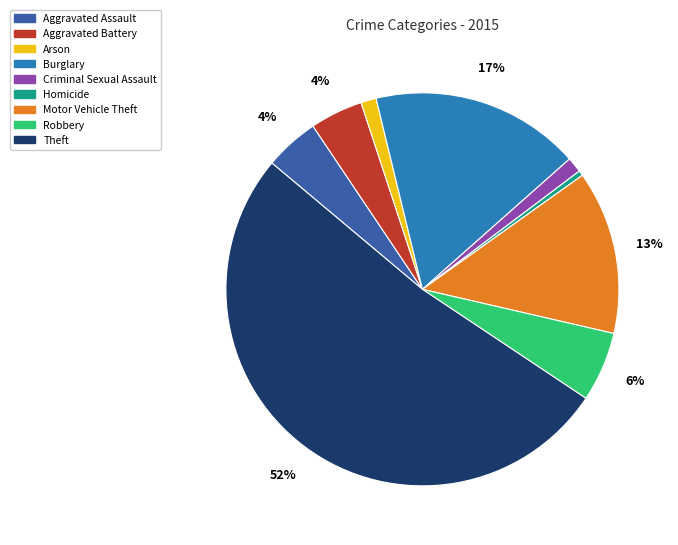

Is there a majority slice in this chart?

Yes